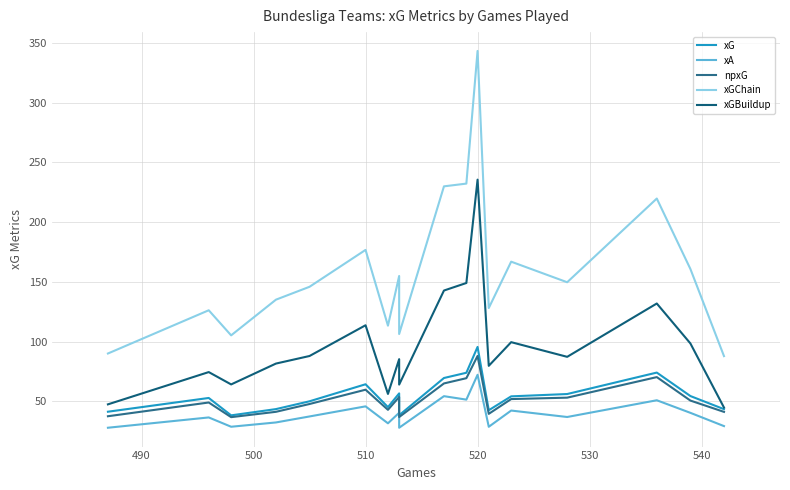

How many distinct data groups are displayed?

5